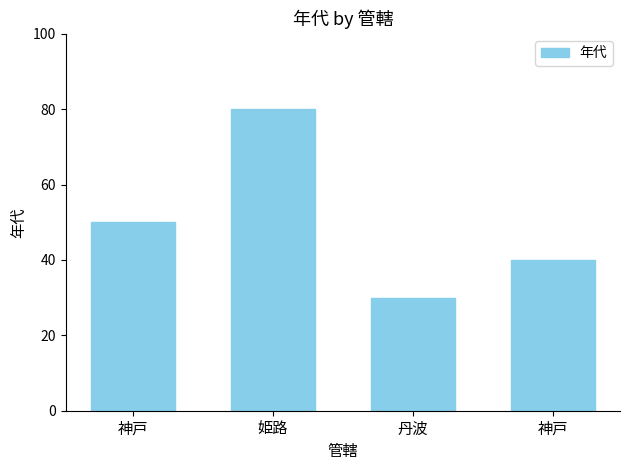

The value at 神戸 is 32. True or false?

False